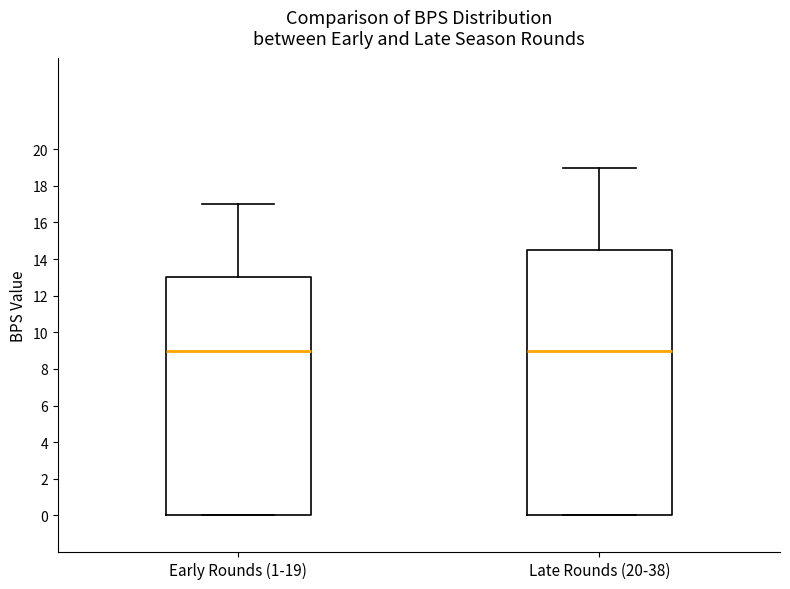

Reading left to right, read every box against the y-axis: the position of its median line, the range the box covers, and the ends of its whiskers. The values are not printed on the chart, so give them approximately, as read against the axis.

Early Rounds (1-19): median 9.0, box 0.0 to 13.0, whiskers 0.0 to 17.0
Late Rounds (20-38): median 9.0, box 0.0 to 14.6, whiskers 0.0 to 19.0